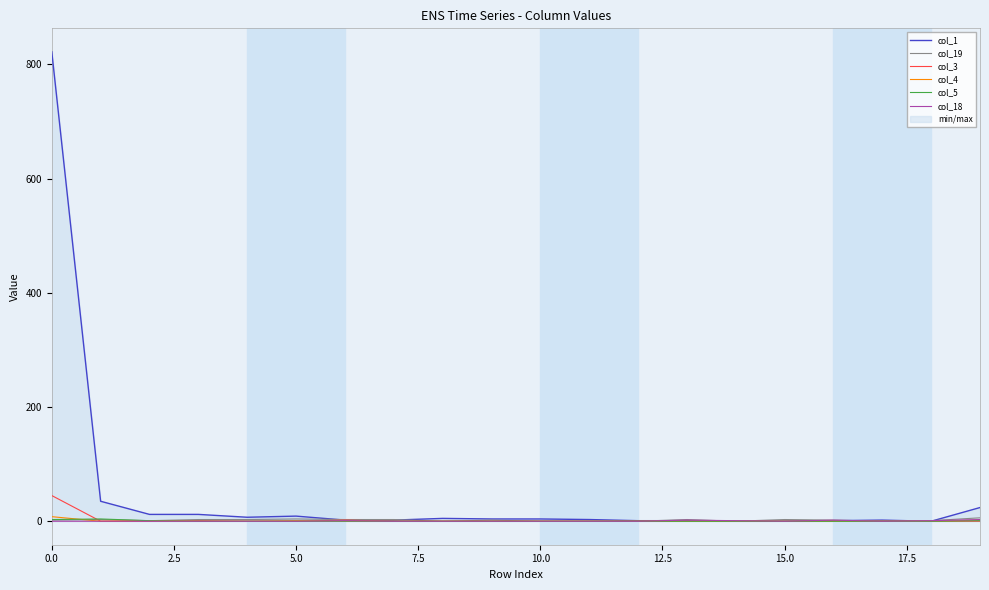

True or false: col_4 and col_18 cross at least once.

True